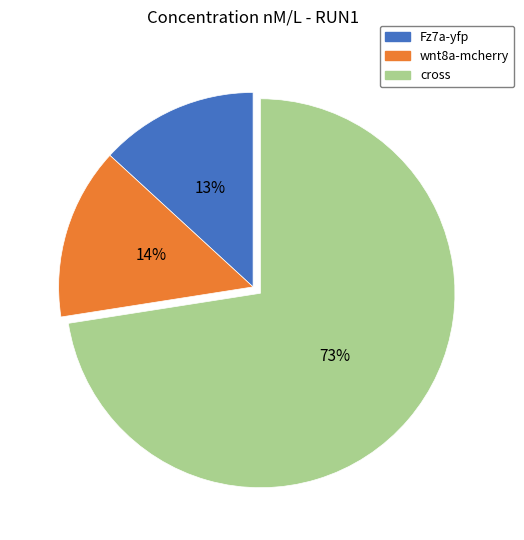

Between cross and Fz7a-yfp, which is larger?

cross